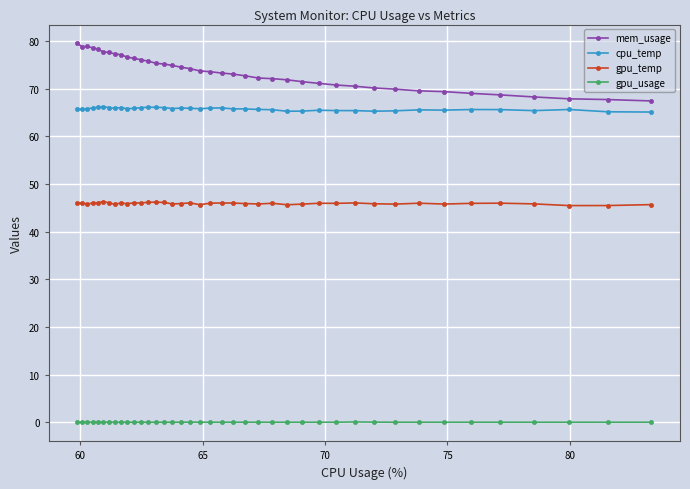

Which series has the largest total across all categories?

mem_usage